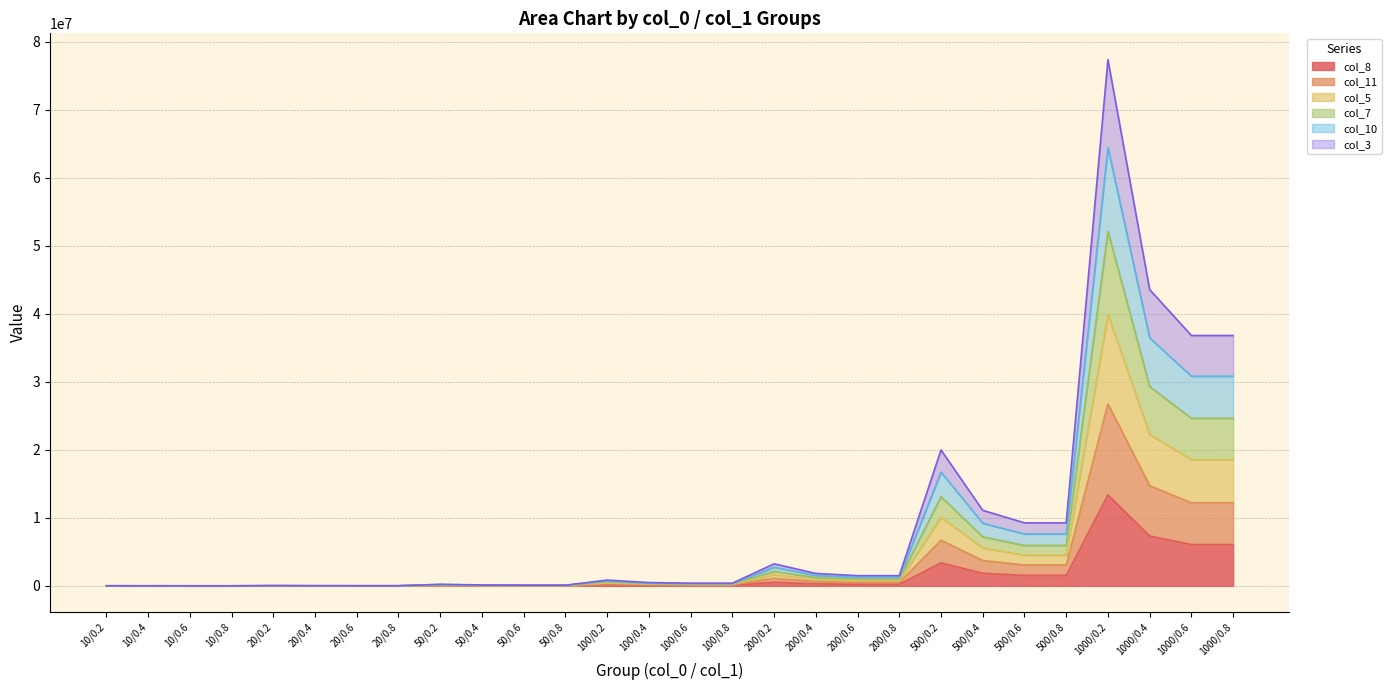

True or false: col_3 and col_11 cross at least once.

False